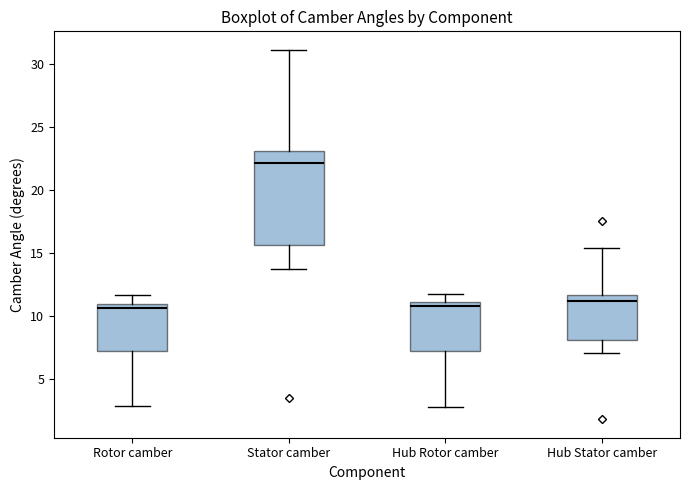

Reading left to right, transcribe this box plot: for each box, give where its median line is, the range the box spans, and where its two whiskers end, as read against the y-axis. The values are not printed on the chart, so give them approximately, as read against the axis.

Rotor camber: median 10.5, box 7.0 to 11.0, whiskers 3.0 to 11.5
Stator camber: median 22.0, box 15.5 to 23.0, whiskers 13.5 to 31.0
Hub Rotor camber: median 11.0 (just below the box's upper edge), box 7.0 to 11.0, whiskers 3.0 to 12.0
Hub Stator camber: median 11.0, box 8.0 to 11.5, whiskers 7.0 to 15.5